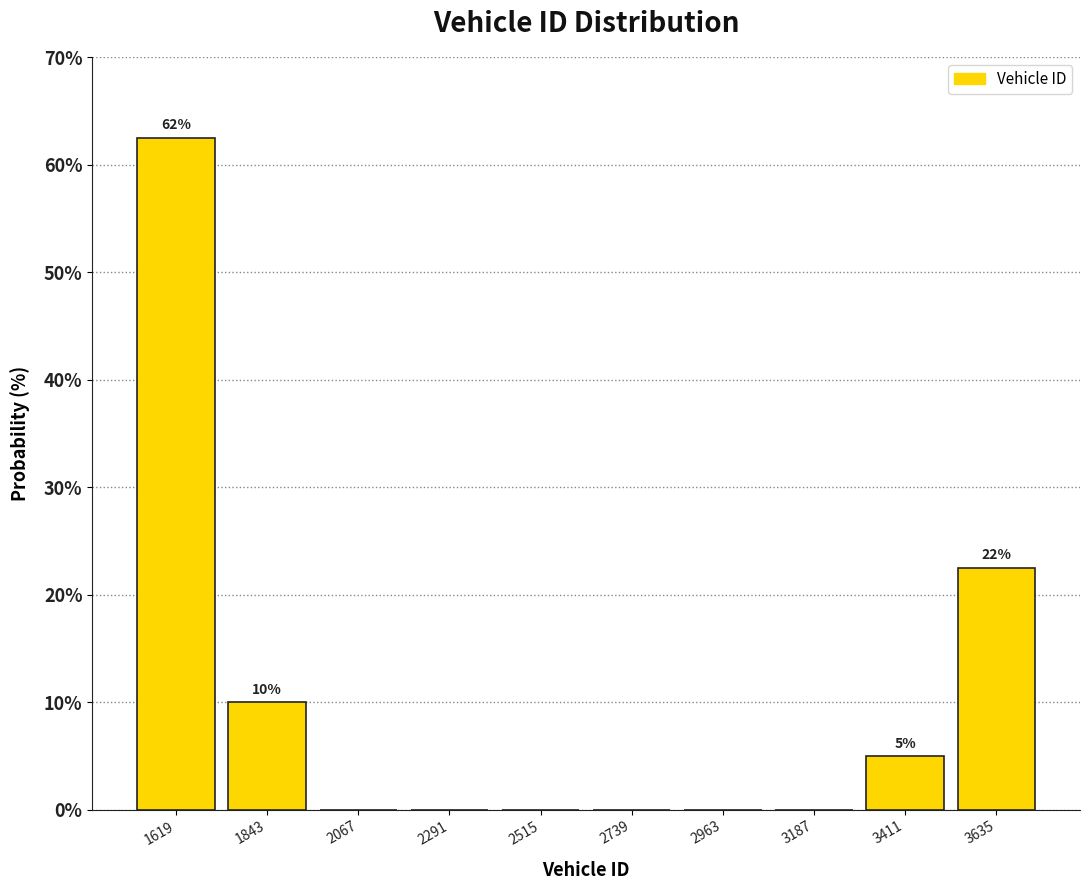

Over which range of the x-axis is the bar tallest?

1500 to 1750